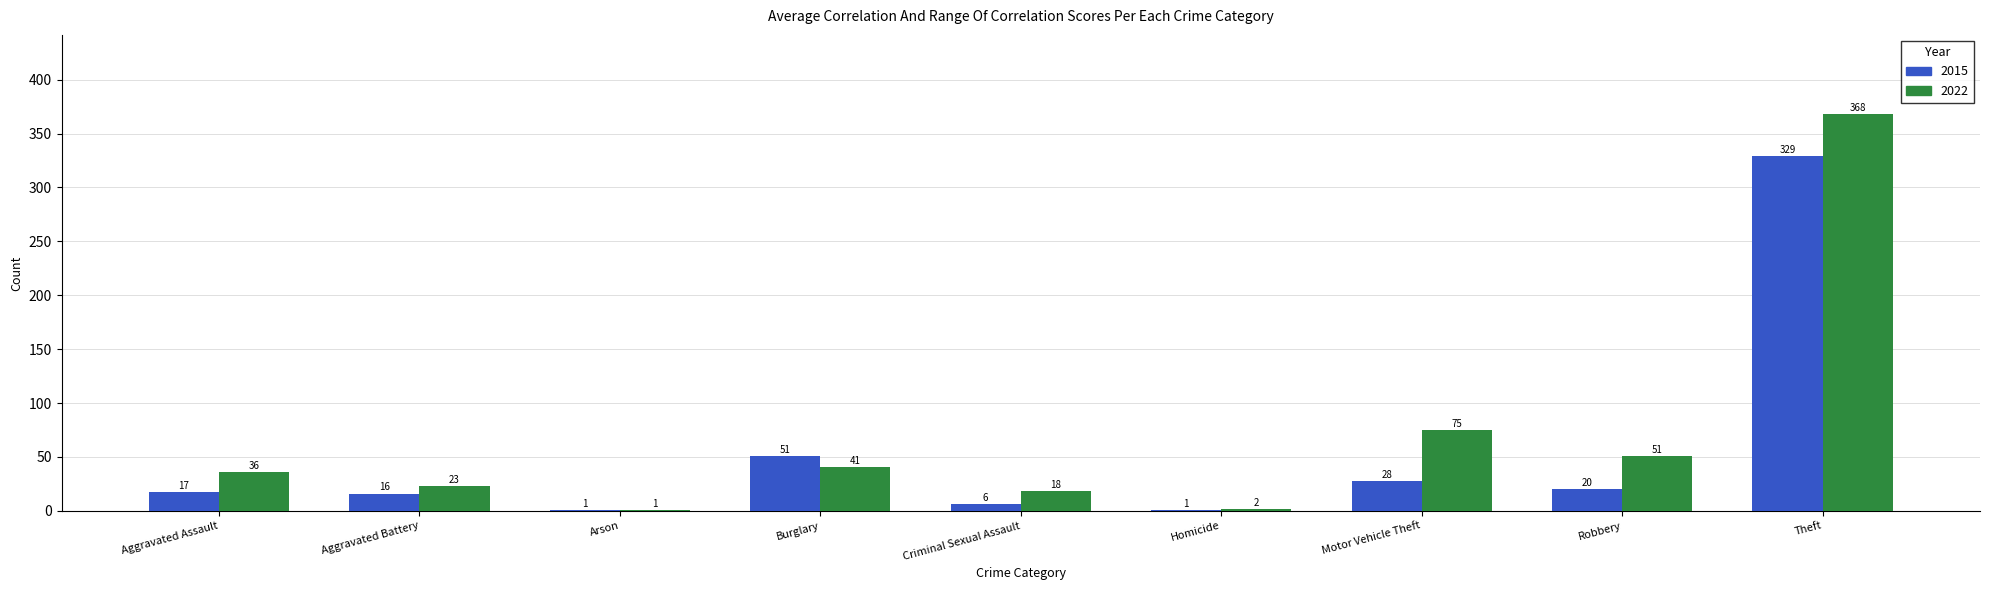

What is the sum of all 2015 values?

469